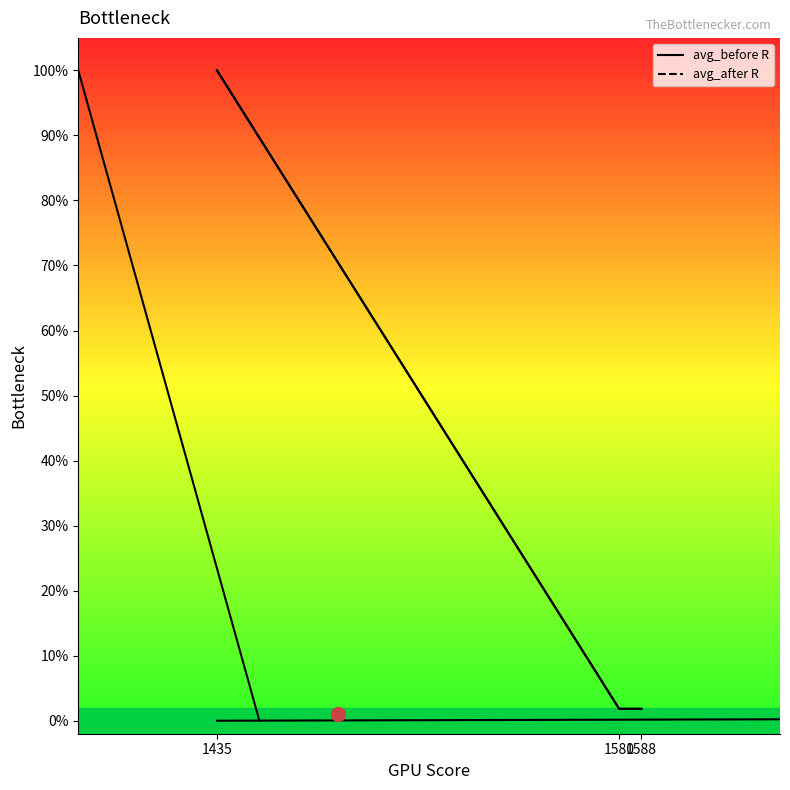

Reading left to right, what are all the values shown in this chart?

avg_before R: 1.0	0.0	0.0
avg_after R: 1.0	0.0	0.0